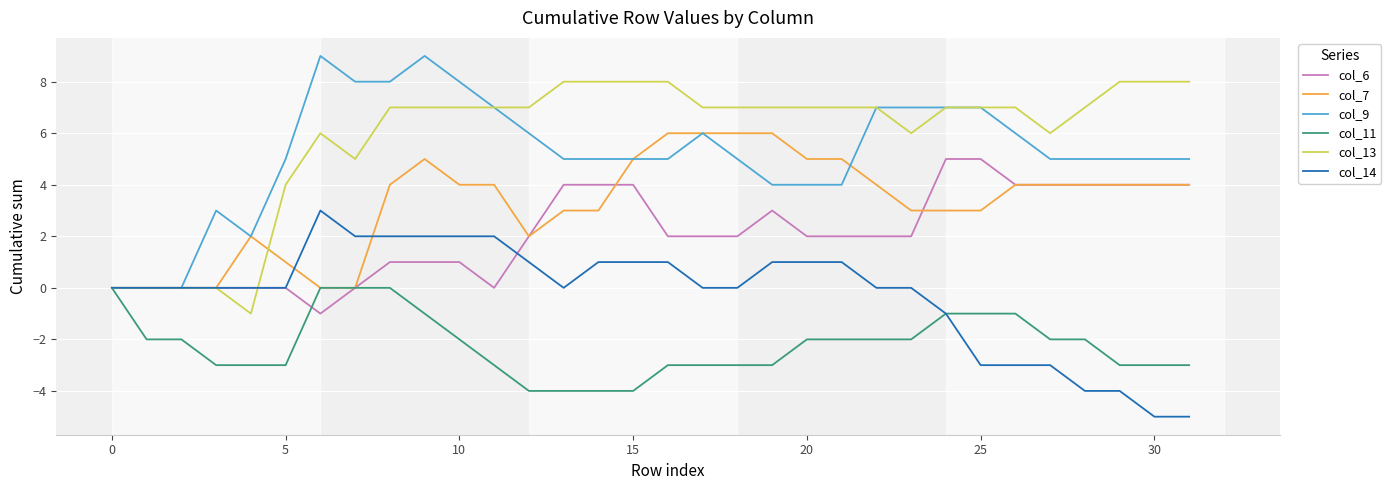

List the series in order of their peak value, lowest first.

col_11, col_14, col_6, col_7, col_13, col_9